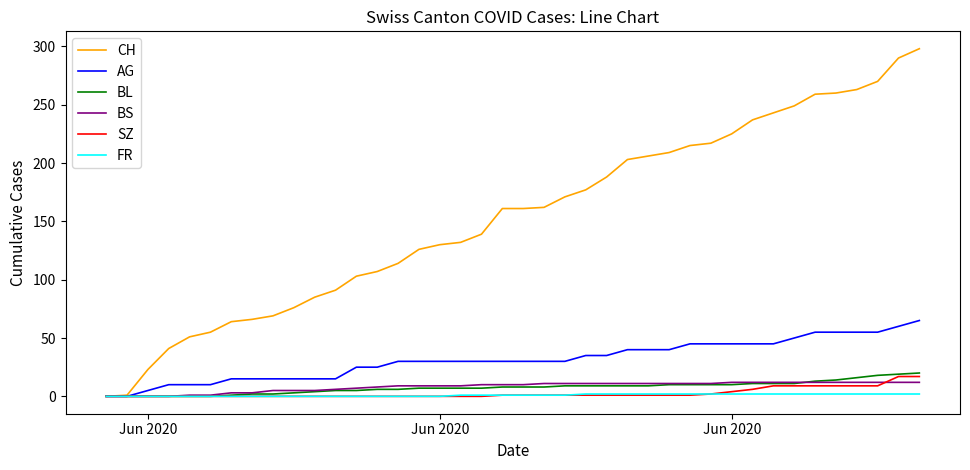

Which series has the largest total across all categories?

CH